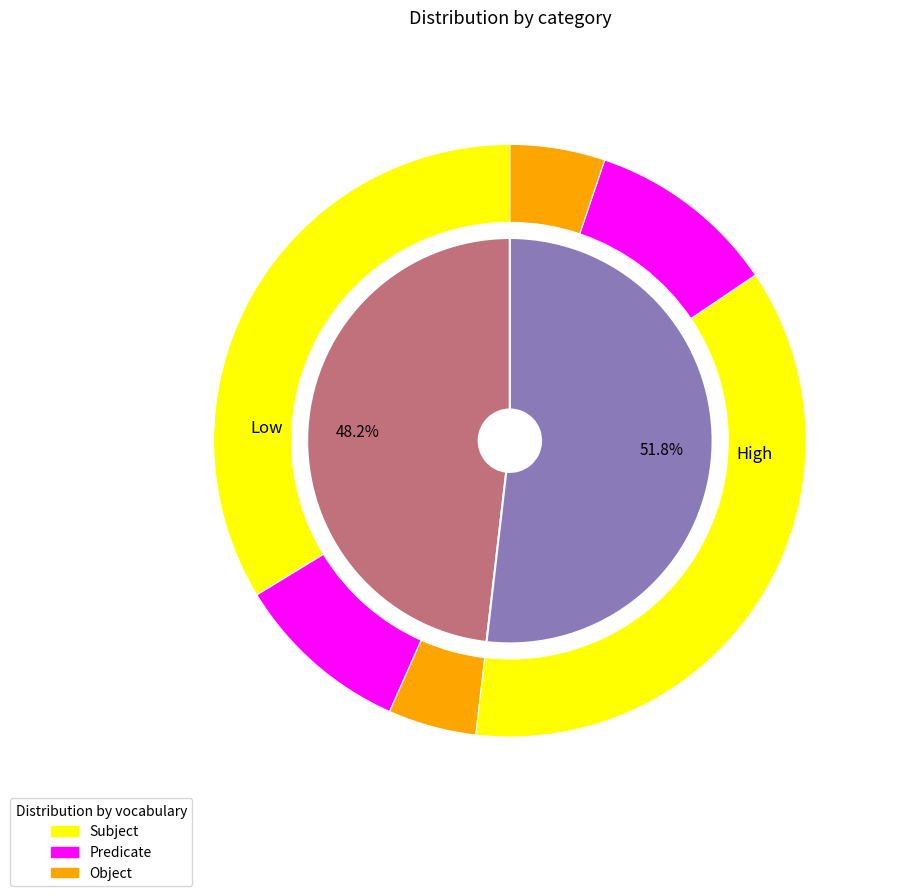

What is the smallest slice in the pie chart?

Low